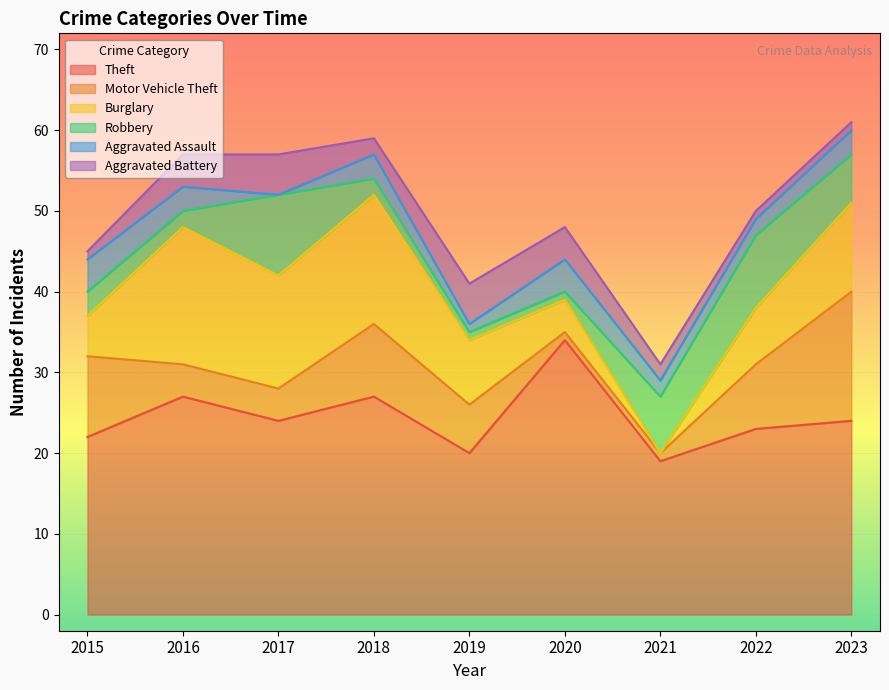

At which label is Theft closest to 26?

2016